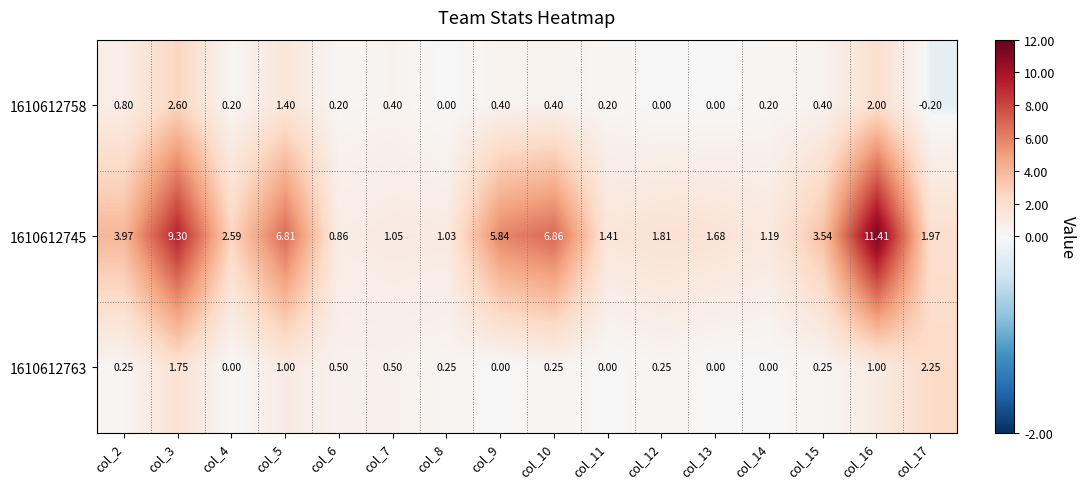

Is the value of 1610612758 at col_5 greater than the value of 1610612763 at col_7?

Yes